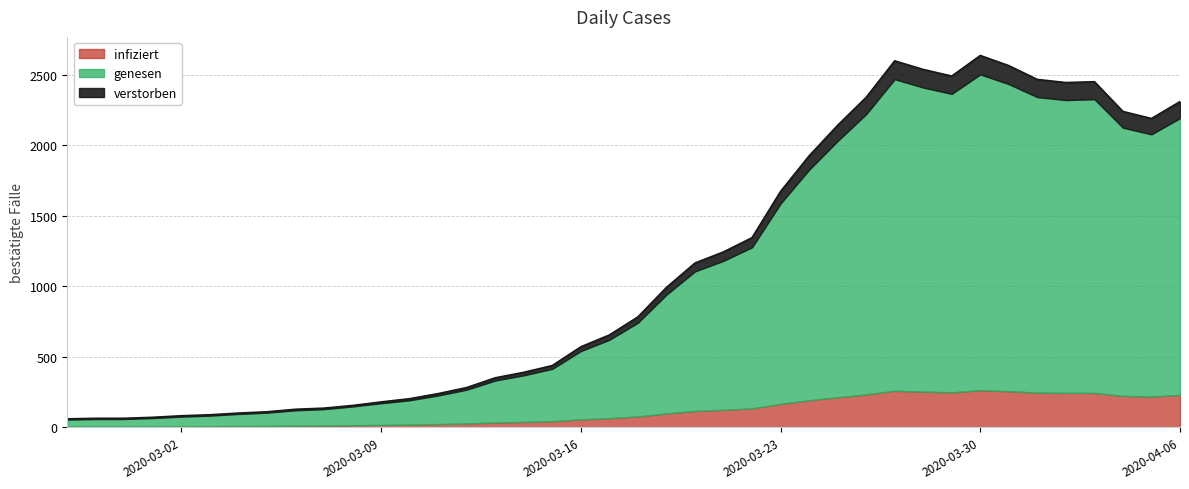

Where does the verstorben series first go above 784?

2020-03-19